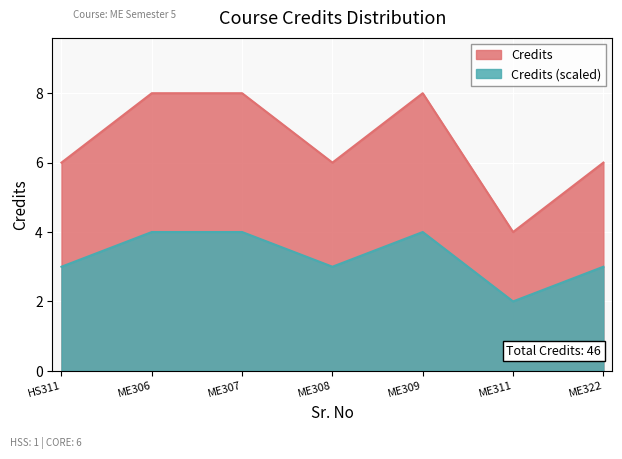

What is the difference between the maximum and minimum values?

4